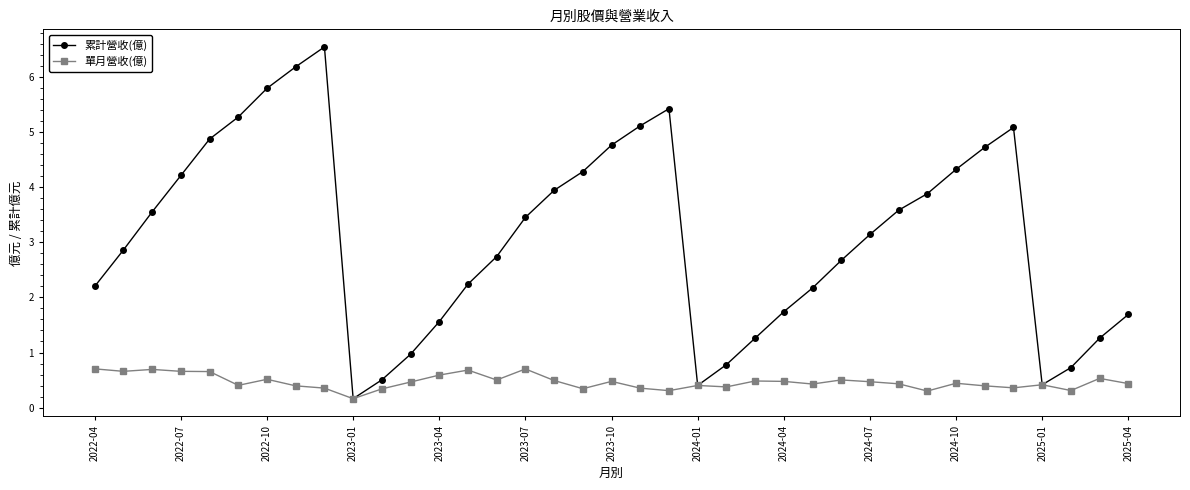

How many lines are shown in the chart?

2